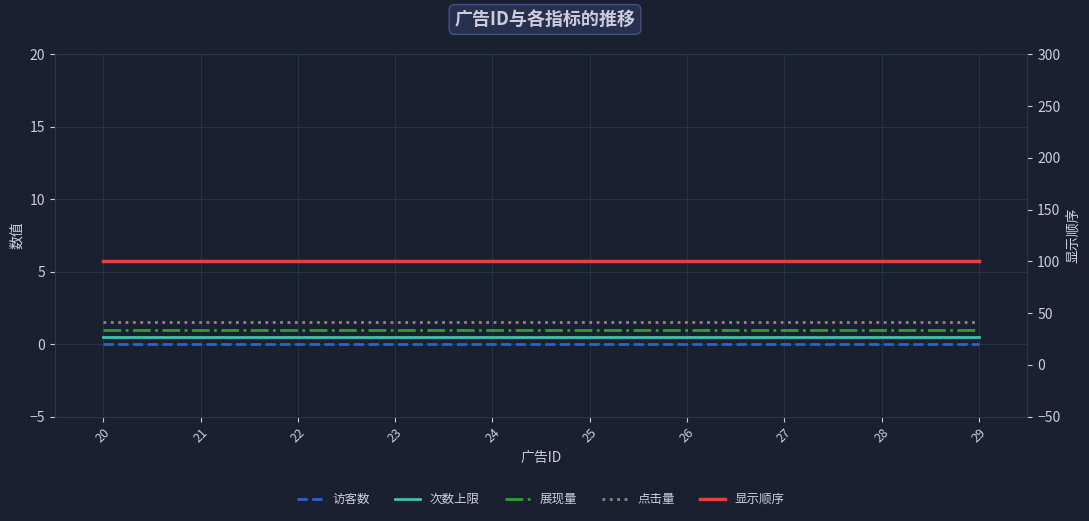

What are all the series names shown in the legend?

访客数, 次数上限, 展现量, 点击量, 显示顺序